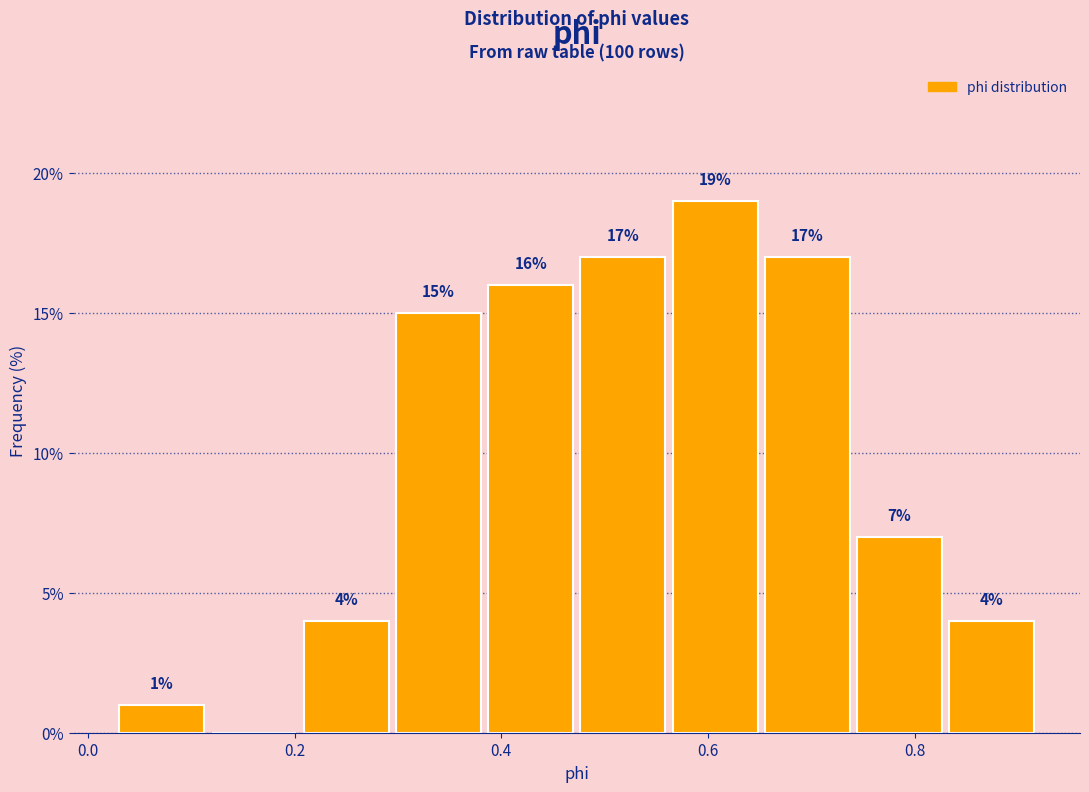

Over which range of the x-axis is the bar tallest?

0.56 to 0.66